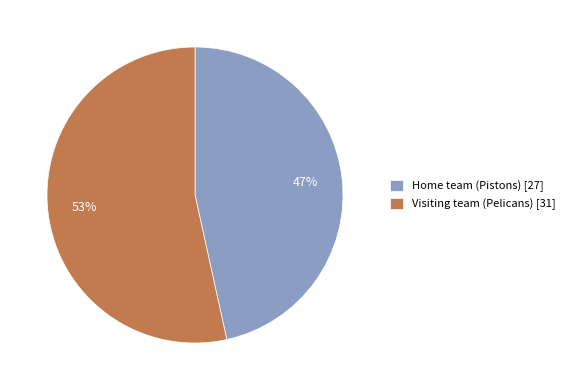

The Visiting team (Pelicans) slice represents 53% of the pie. True or false?

True